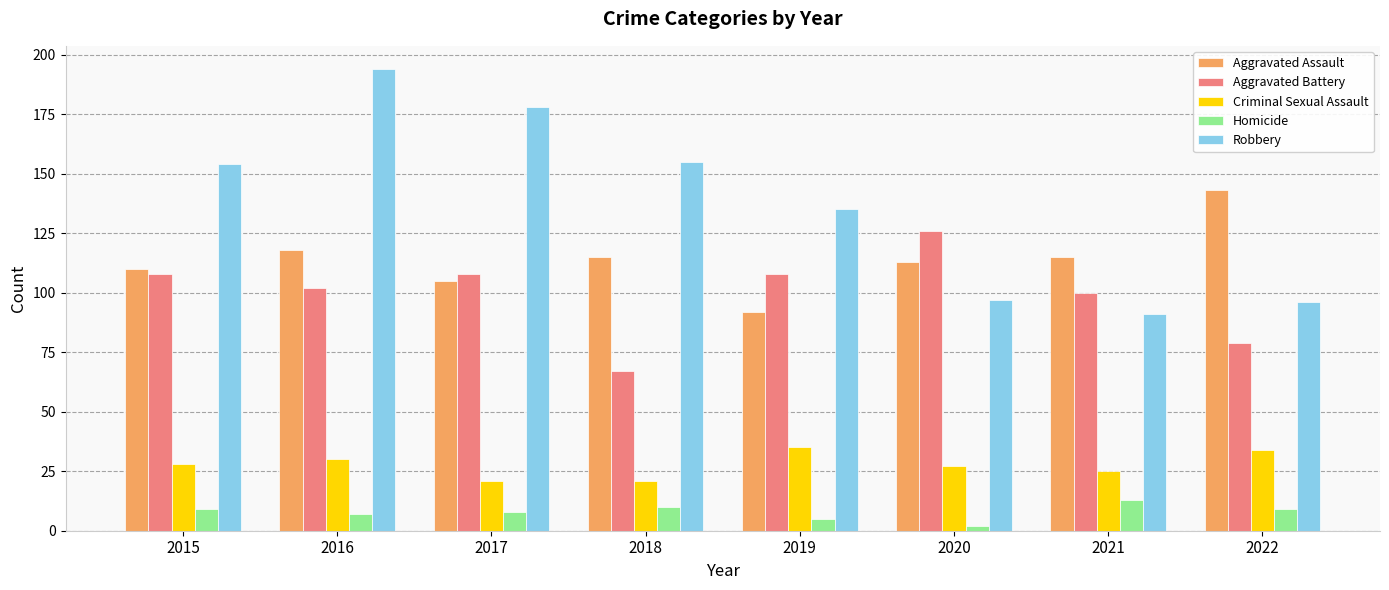

Reading left to right, what are all the values shown in this chart?

Aggravated Assault: 2015=110	2016=118	2017=105	2018=115	2019=92	2020=113	2021=115	2022=143
Aggravated Battery: 2015=108	2016=102	2017=108	2018=67	2019=108	2020=126	2021=100	2022=79
Criminal Sexual Assault: 2015=28	2016=30	2017=21	2018=21	2019=35	2020=27	2021=25	2022=34
Homicide: 2015=9	2016=7	2017=8	2018=10	2019=5	2020=2	2021=13	2022=9
Robbery: 2015=154	2016=194	2017=178	2018=155	2019=135	2020=97	2021=91	2022=96